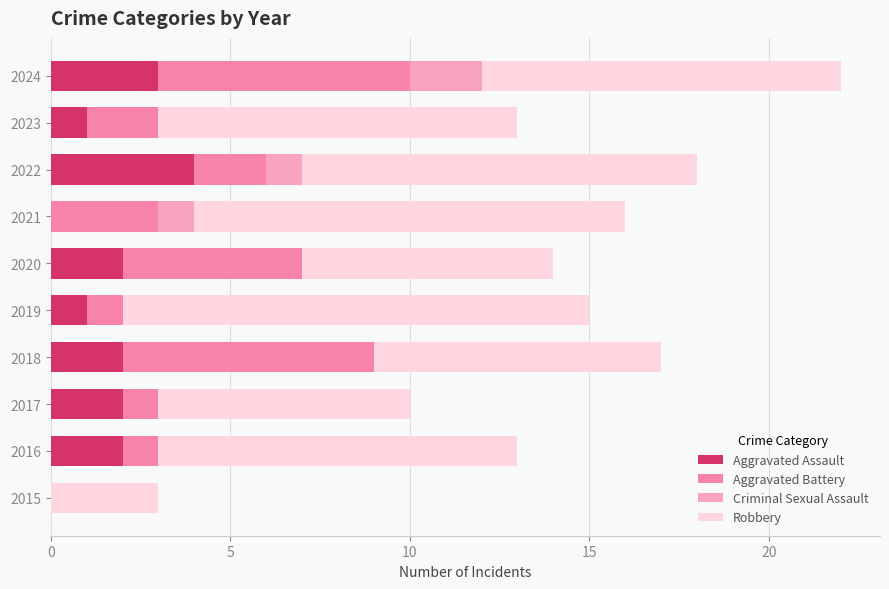

Reading left to right, extract all data points from this chart.

Aggravated Assault: 0	2	2	2	1	2	0	4	1	3
Aggravated Battery: 0	1	1	7	1	5	3	2	2	7
Criminal Sexual Assault: 0	0	0	0	0	0	1	1	0	2
Robbery: 3	10	7	8	13	7	12	11	10	10